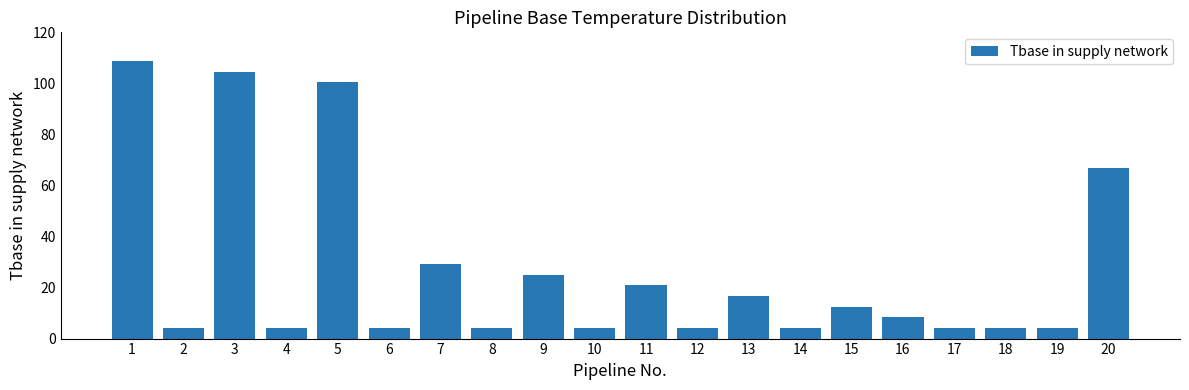

How many data points are less than 8?

10